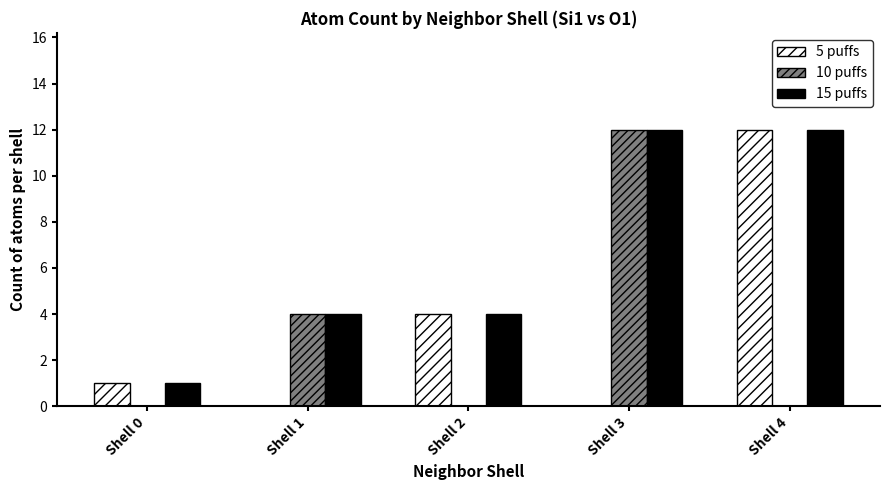

What is the sum of the 10 puffs values at Shell 3 and Shell 2?

12